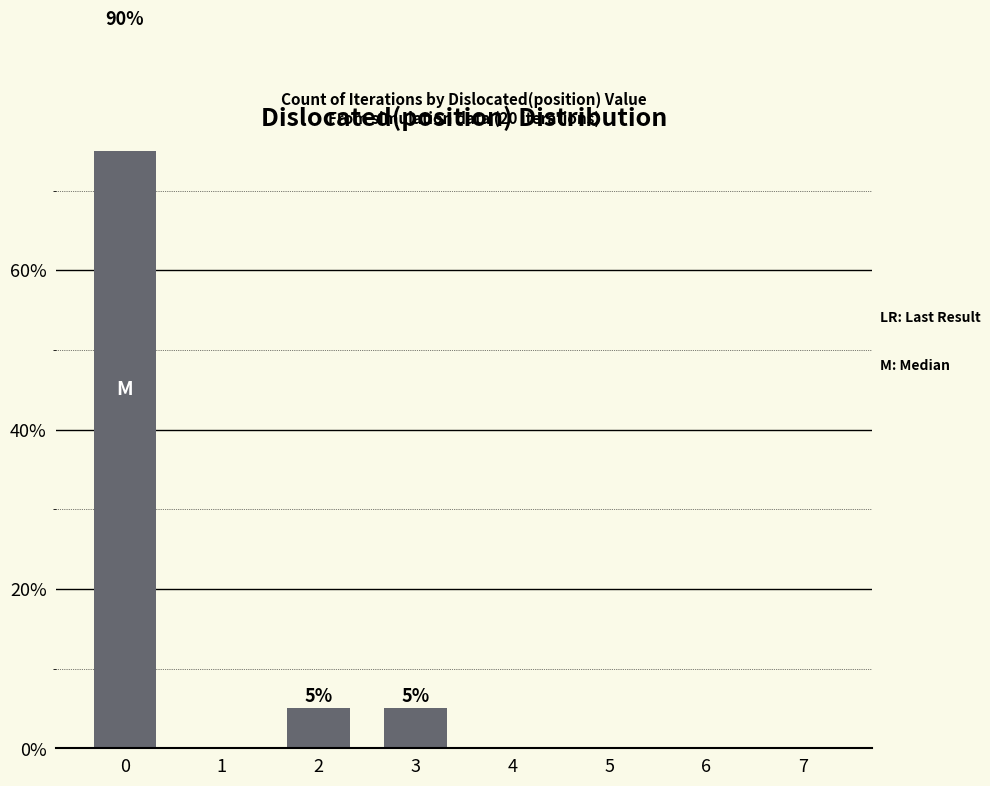

Rank the categories by value from highest to lowest.

0, 2, 3, 1, 4, 5, 6, 7